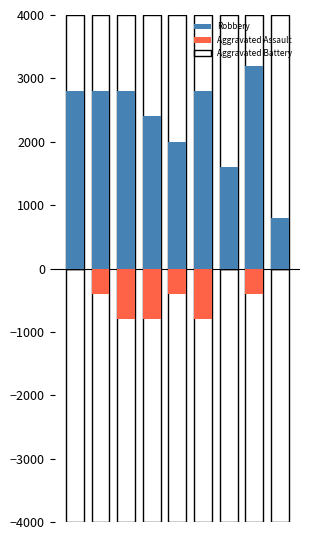

What is the value of the Aggravated Assault bar at the 5th from the left?

-400